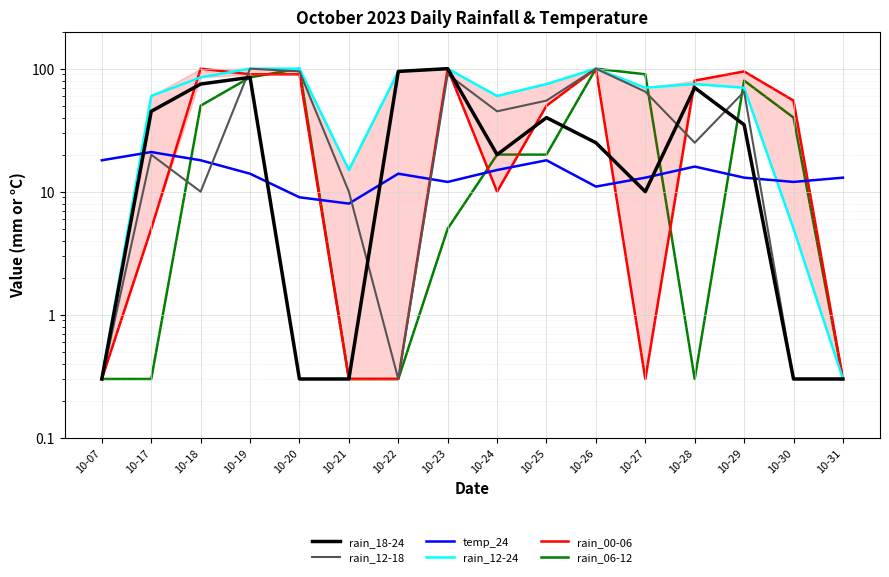

After their last crossing, which series has the higher values: rain_12-24 or rain_06-12?

rain_06-12